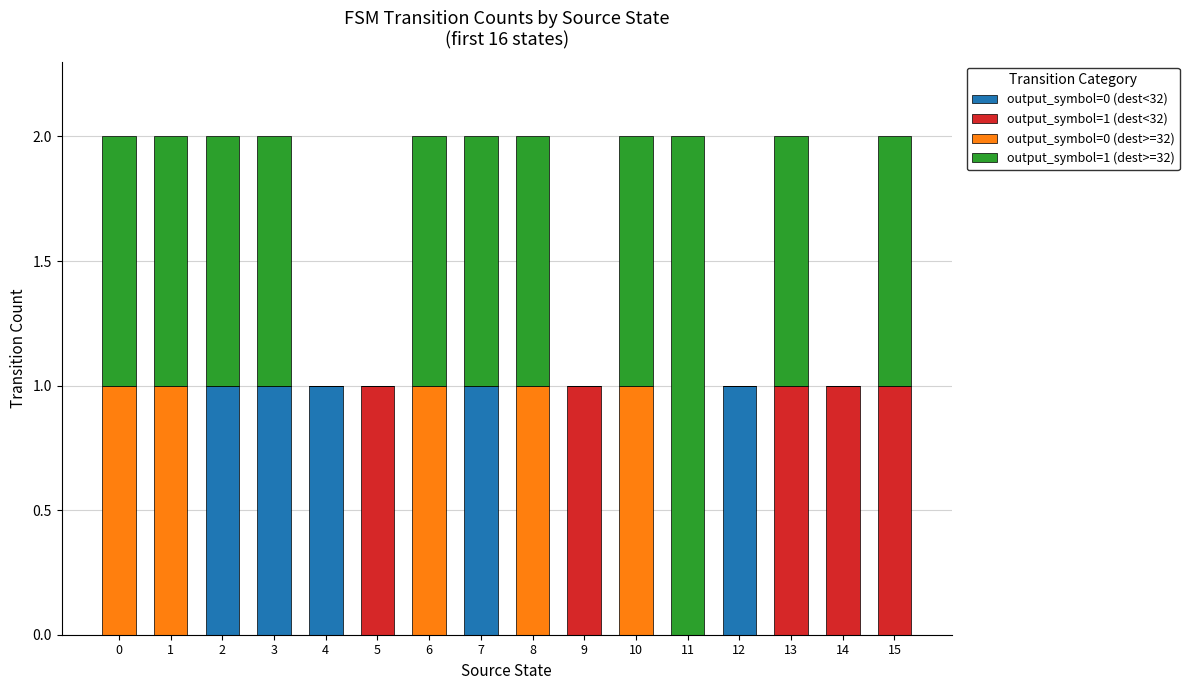

The output_symbol=0 (dest<32) series shows 1 at 6. True or false?

False